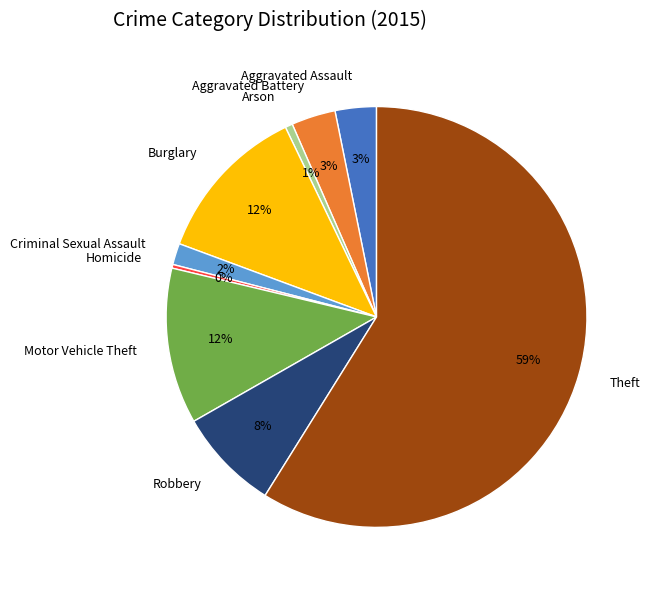

Is there a majority slice in this chart?

Yes